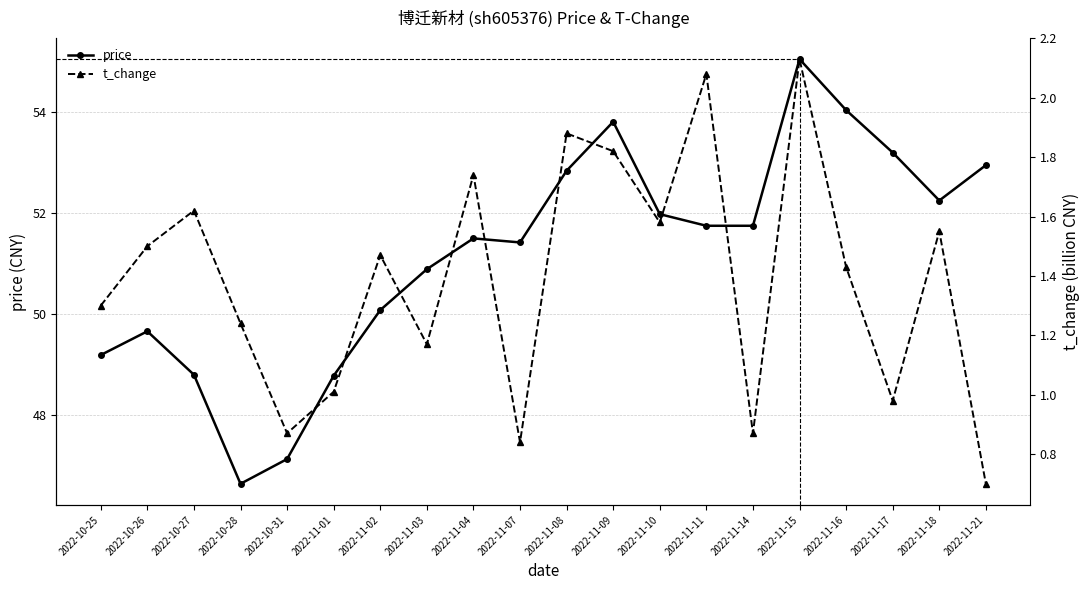

What is the approximate value of price at 2022-11-16?

54.0